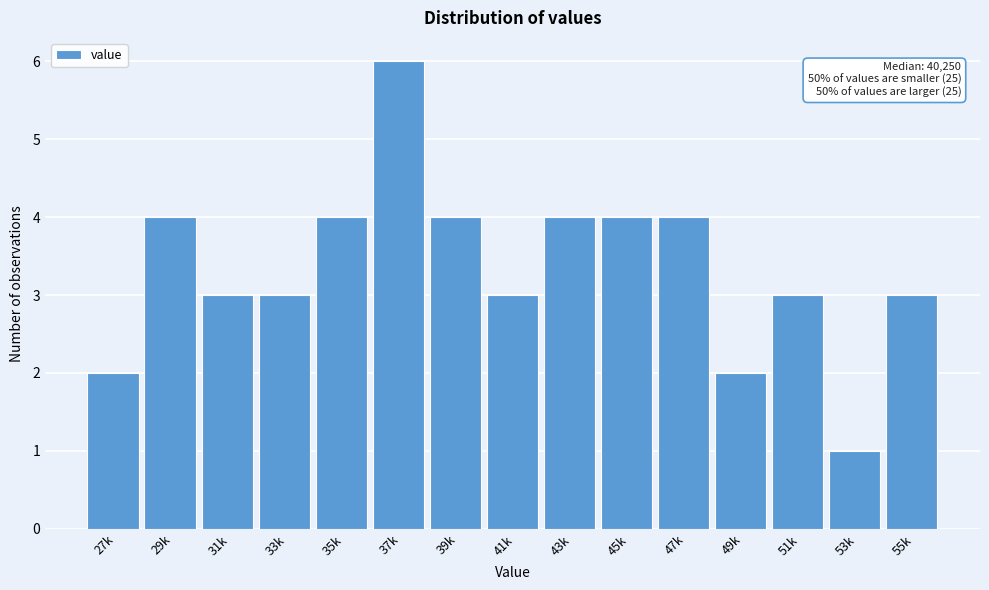

Reading left to right, list all the values displayed in this chart.

27k=2	29k=4	31k=3	33k=3	35k=4	37k=6	39k=4	41k=3	43k=4	45k=4	47k=4	49k=2	51k=3	53k=1	55k=3